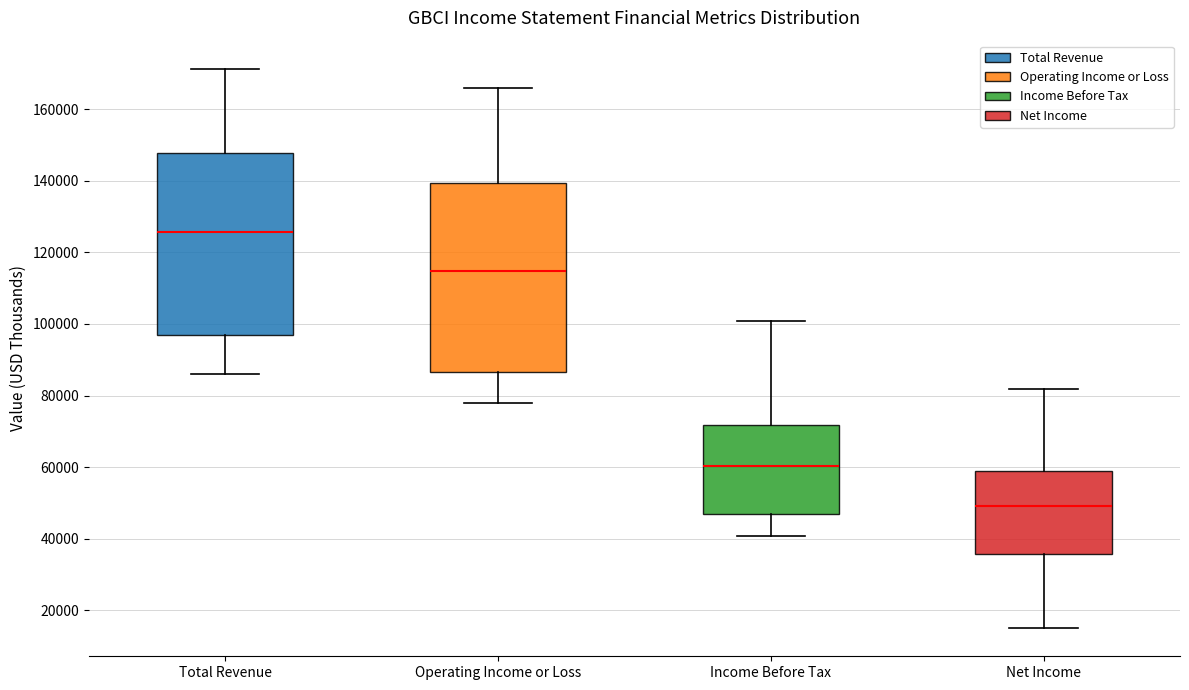

Reading left to right, read every box against the y-axis: the position of its median line, the range the box covers, and the ends of its whiskers. The values are not printed on the chart, so give them approximately, as read against the axis.

Total Revenue: median 126000, box 96000 to 148000, whiskers 86000 to 172000
Operating Income or Loss: median 114000, box 86000 to 140000, whiskers 78000 to 166000
Income Before Tax: median 60000, box 46000 to 72000, whiskers 40000 to 100000
Net Income: median 50000, box 36000 to 58000, whiskers 16000 to 82000